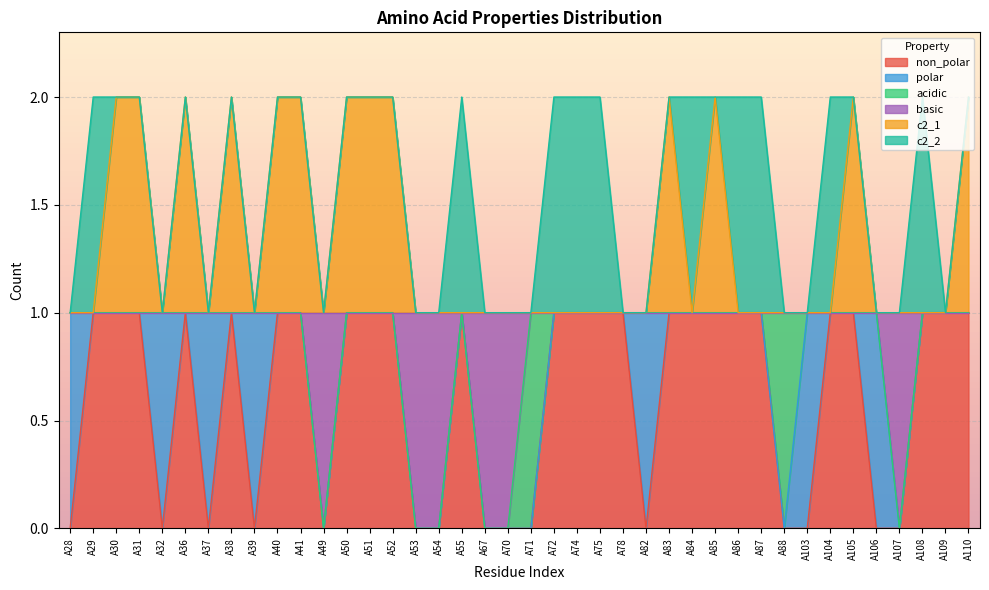

Does the chart display data point markers on the line(s)?

No